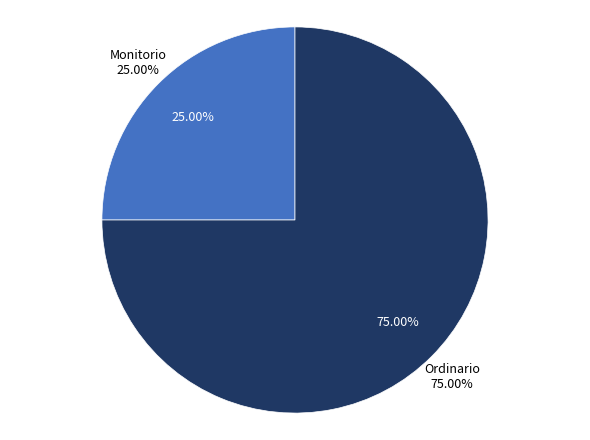

Is it true that Monitorio is 40% of the pie?

False